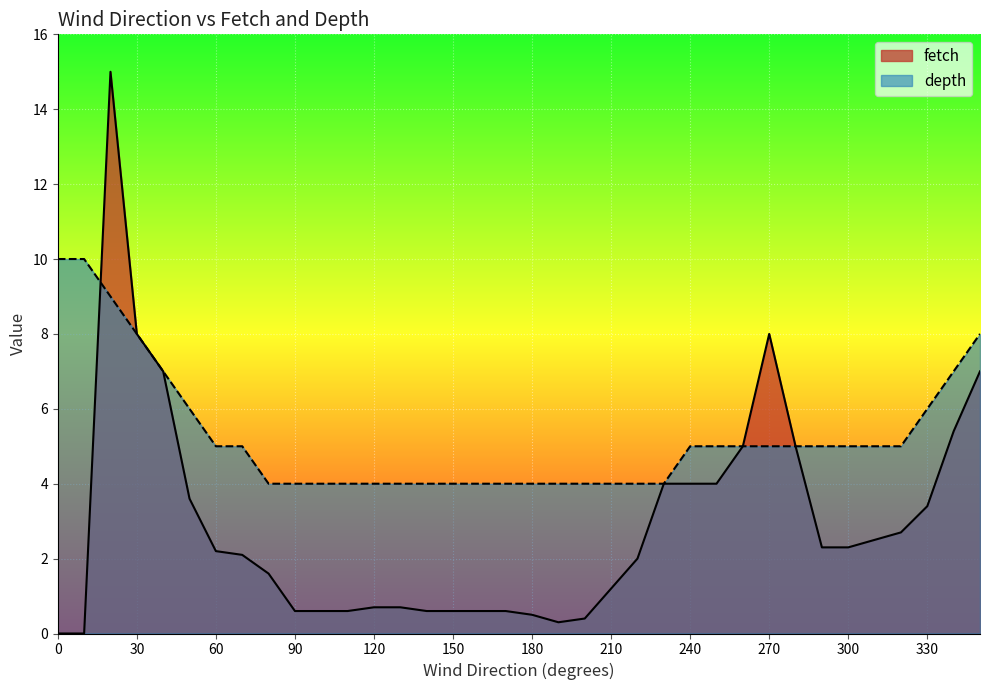

What is the spread (max minus min) of values at 130?

3.3